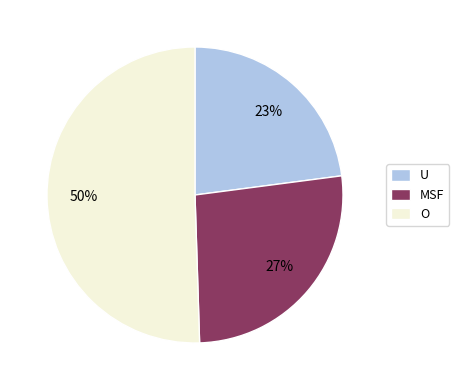

Rank the categories by value from highest to lowest.

O, MSF, U